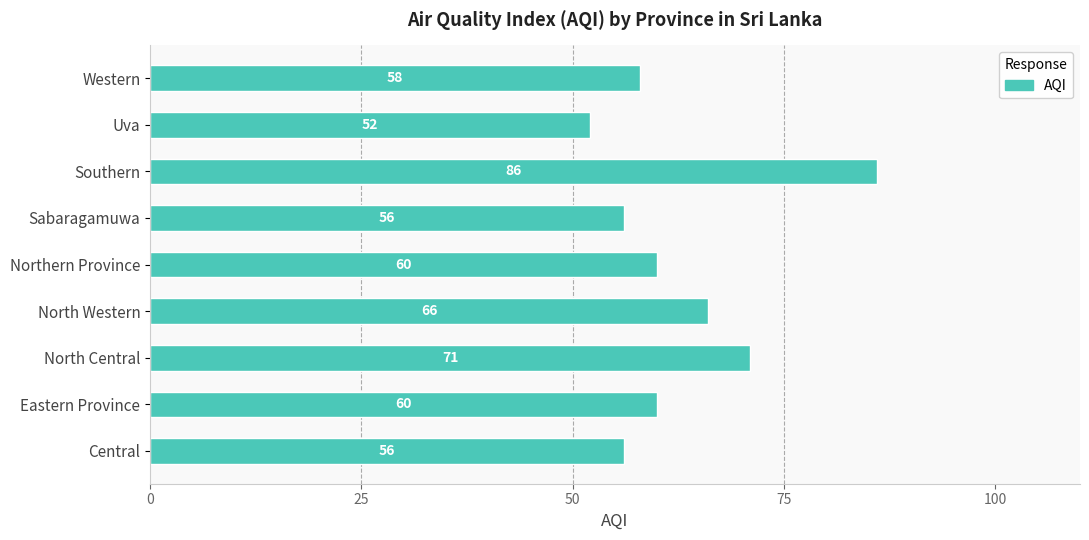

At which label is the value closest to 69?

North Central